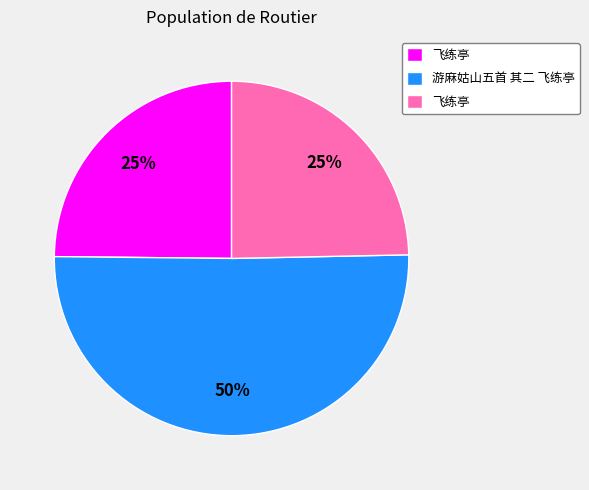

To the nearest percent, what is the average slice percentage?

33%